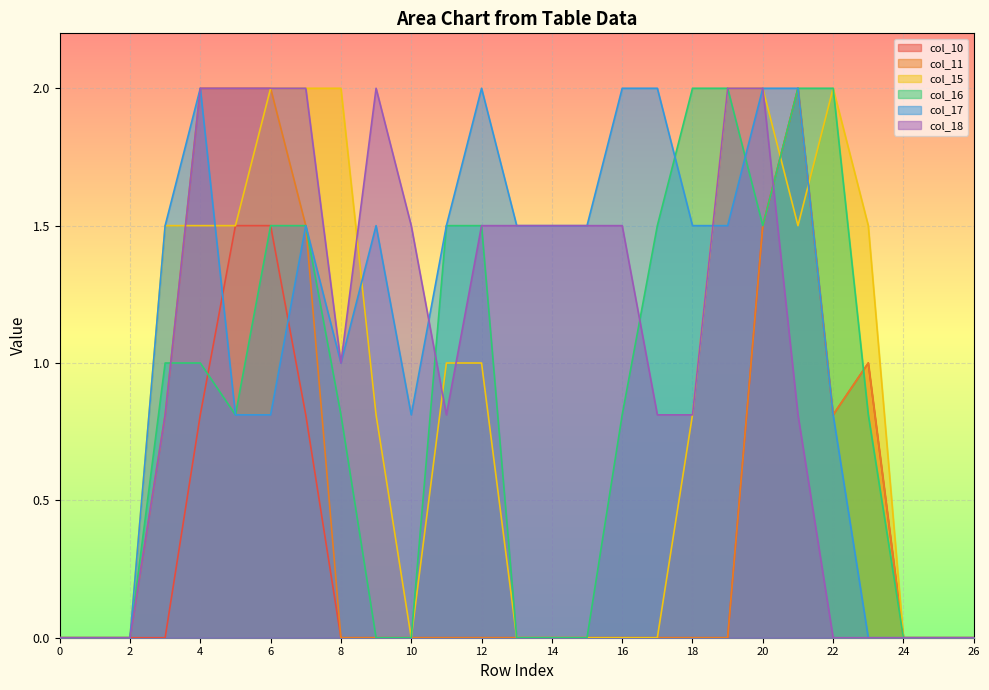

What is the difference between the second highest and second lowest values in the col_15 series?

2.0